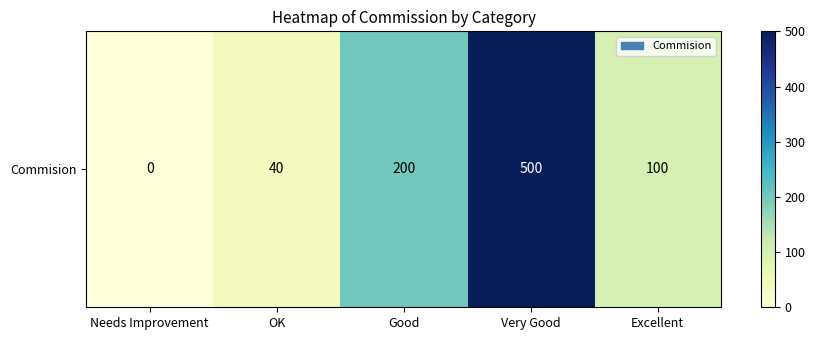

True or false: the data shows 200 at Good.

True